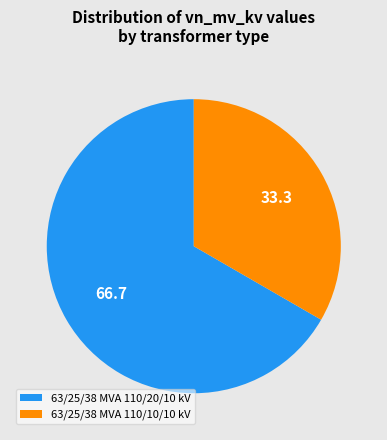

Is the sum of 63/25/38 MVA 110/20/10 kV and 63/25/38 MVA 110/10/10 kV greater than half?

Yes